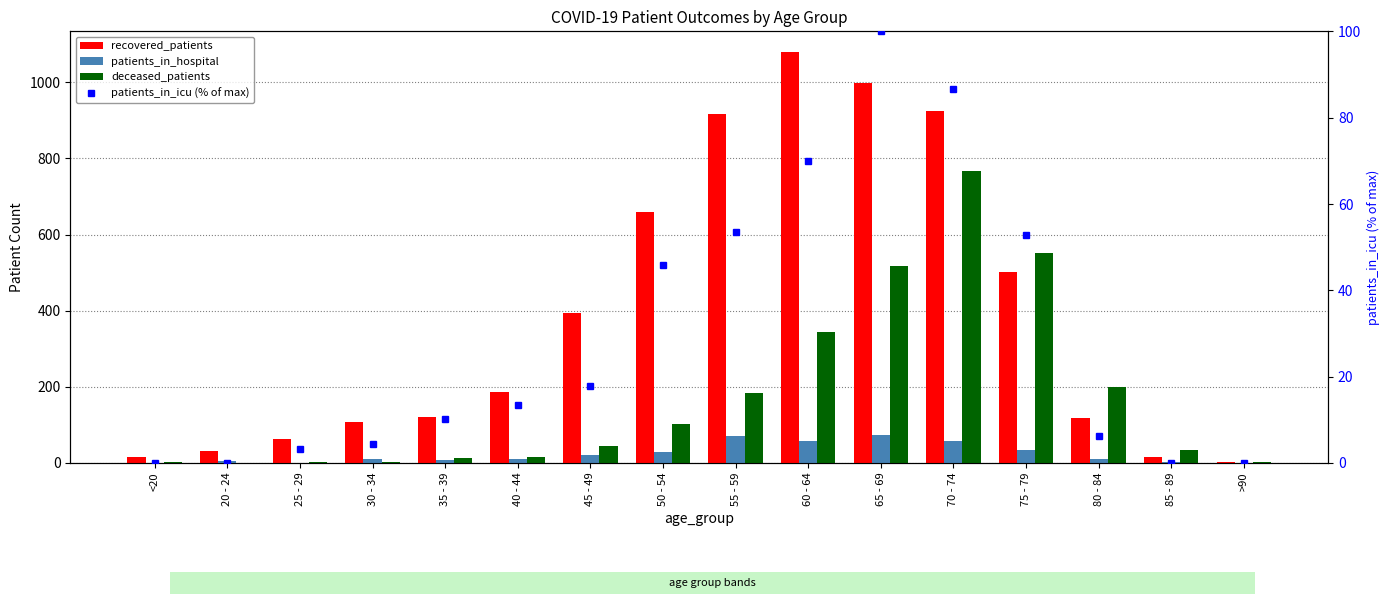

What are all the series names shown in the legend?

recovered_patients, patients_in_hospital, deceased_patients, patients_in_icu (% of max)